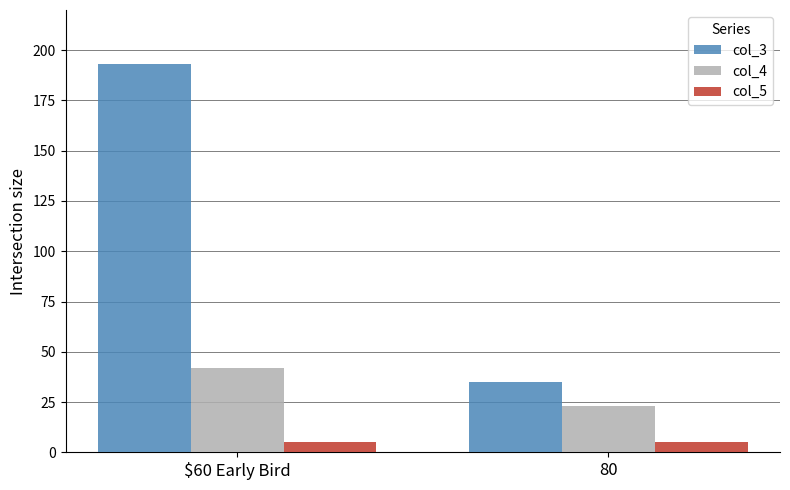

Rank the series by their average value, from lowest to highest.

col_5, col_4, col_3